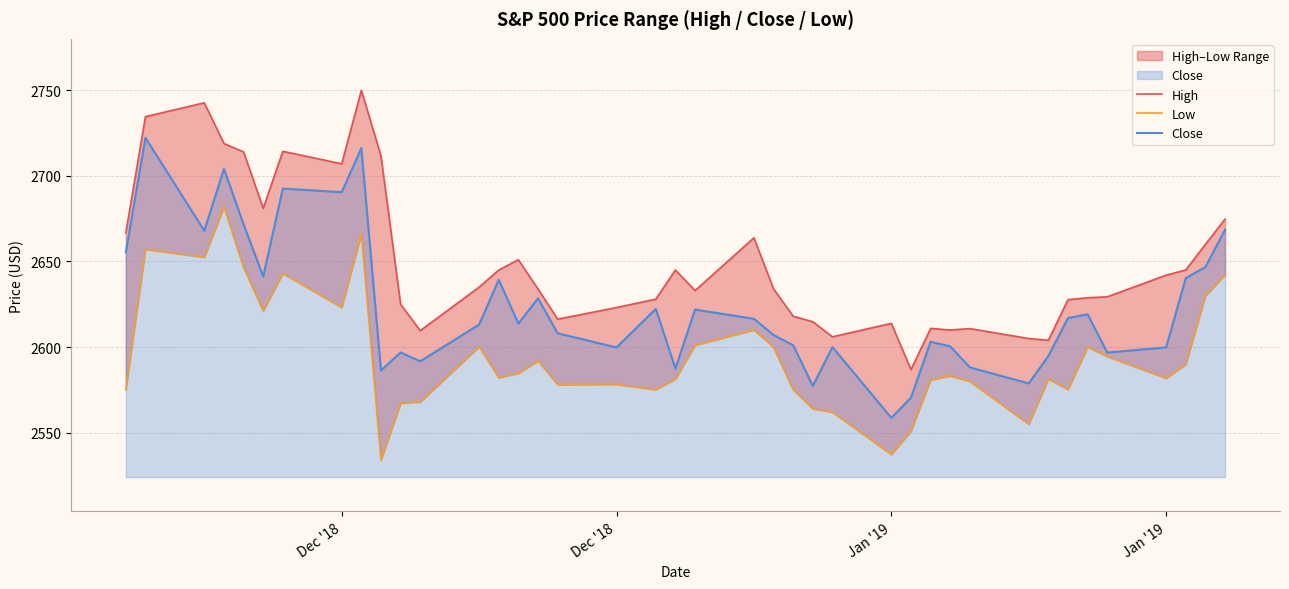

What is the lowest value of the Close series?

2558.6